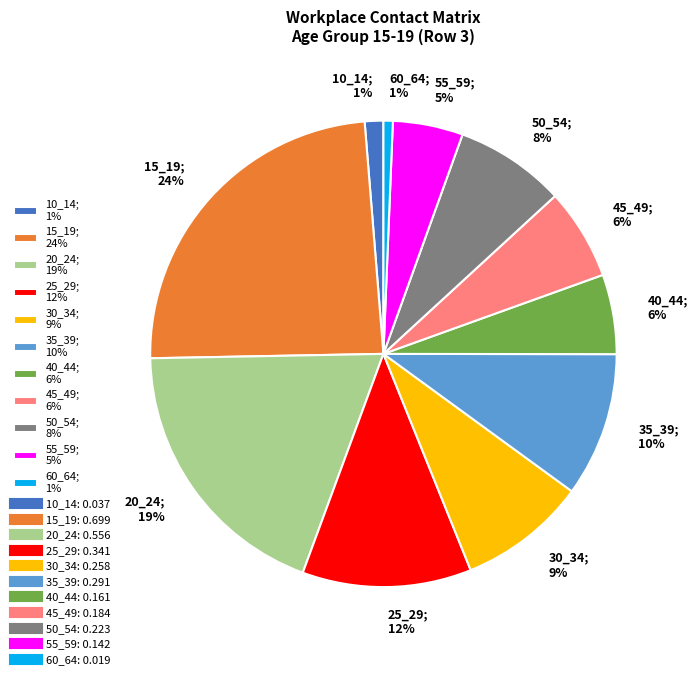

To the nearest percent, what is the difference between the largest and smallest slice percentages?

23%